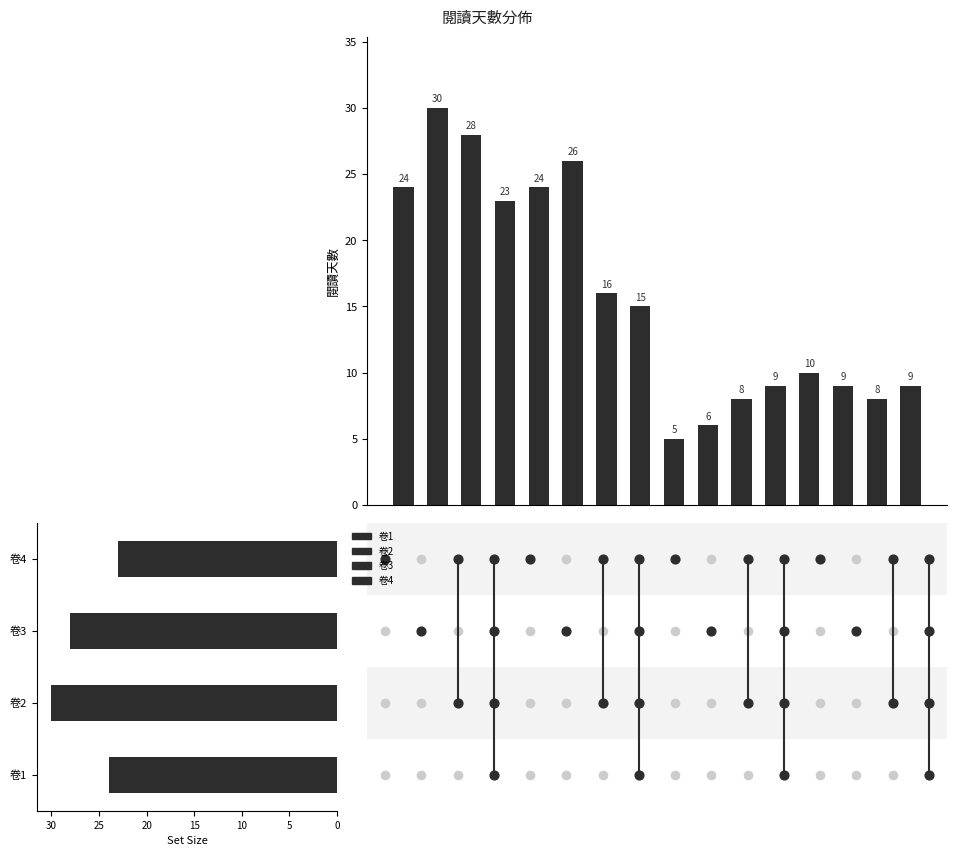

At which category is the sum across all series the highest?

卷2